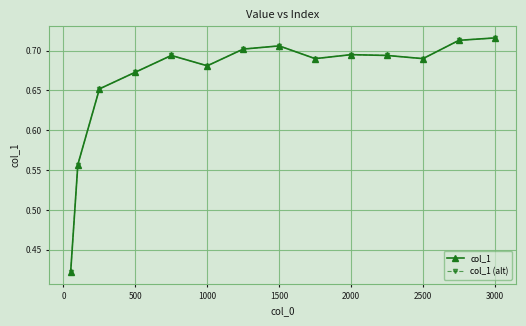

Does the chart have visible grid lines?

Yes